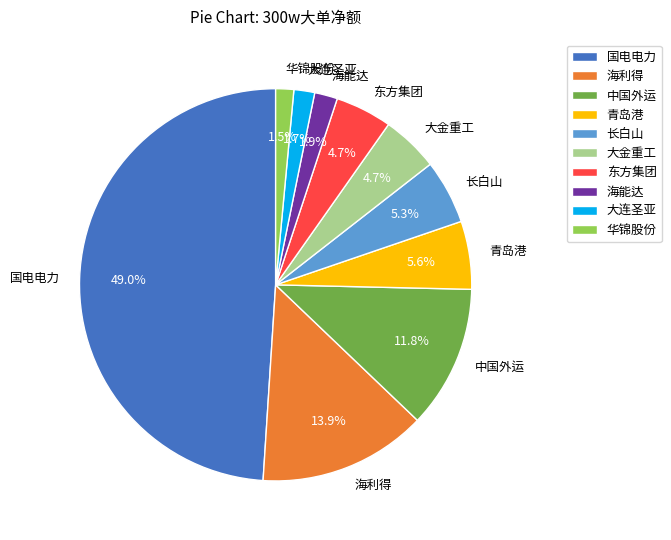

How much of the chart is everything except 青岛港?

94.4%